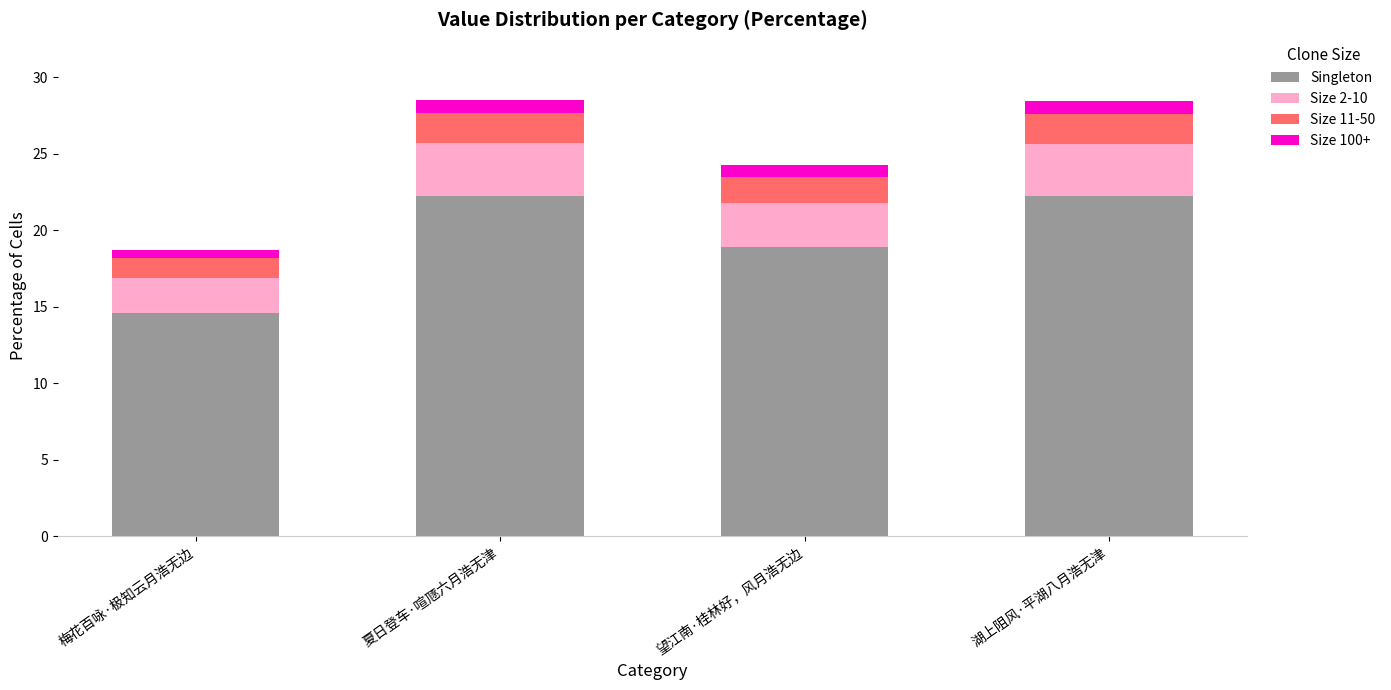

What is the total value across all series at 望江南·桂林好，风月浩无边?

24.2